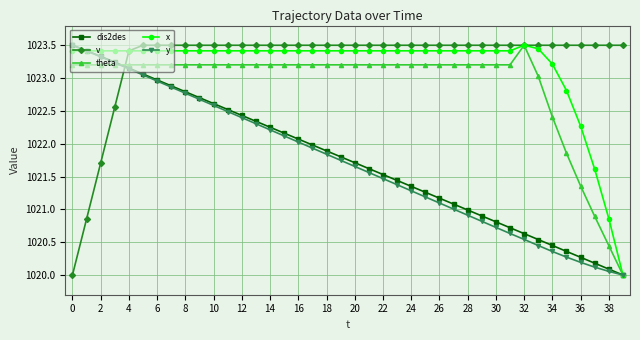

True or false: y and x cross at least once.

True